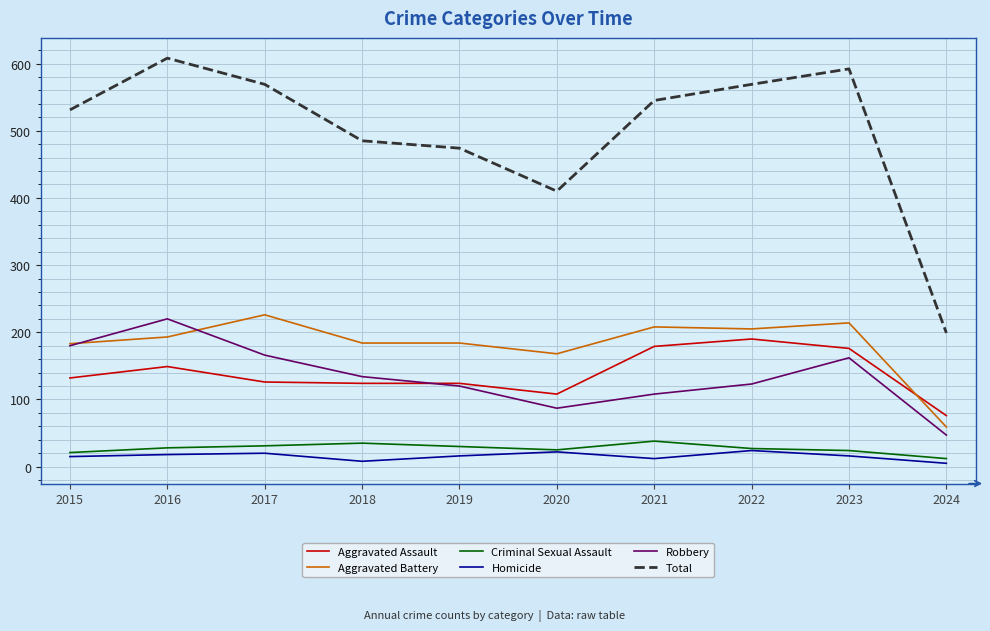

What is the total value across all series at 2019?

948